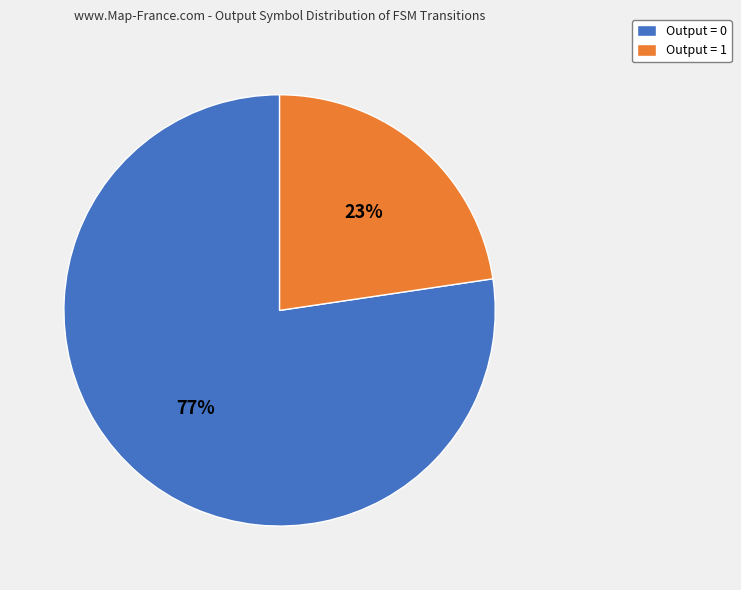

True or false: Output = 1 accounts for 8% of the total.

False